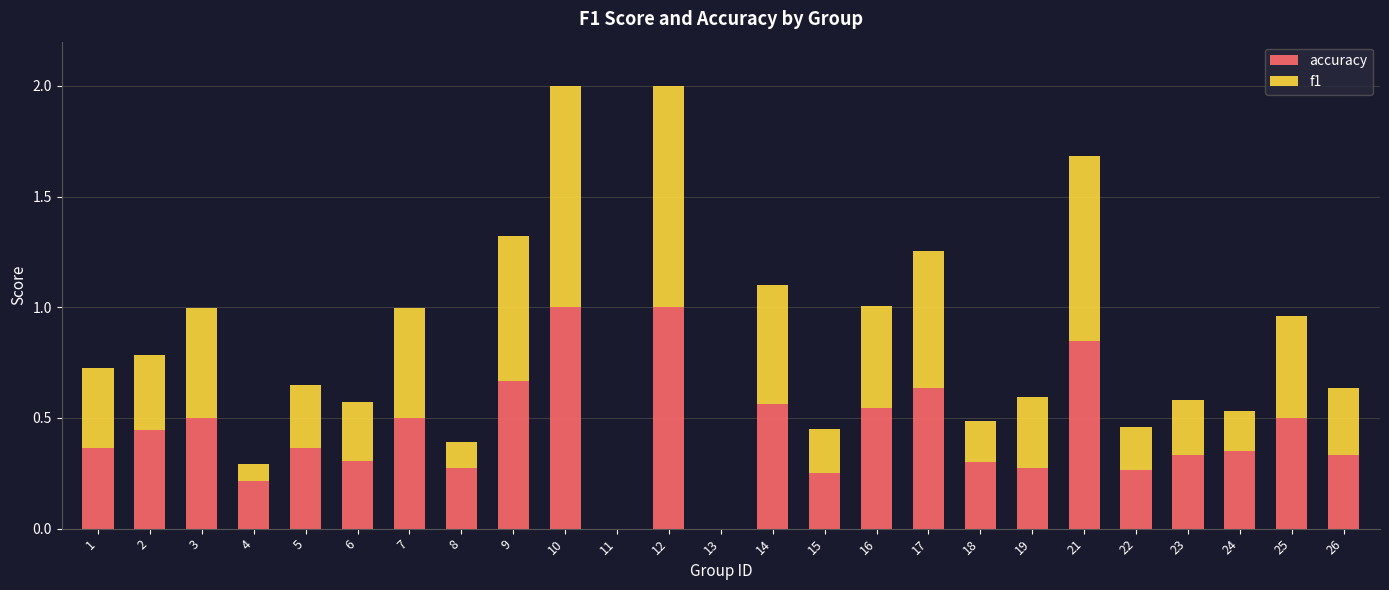

True or false: accuracy has a value of 0.3 at 25.

False